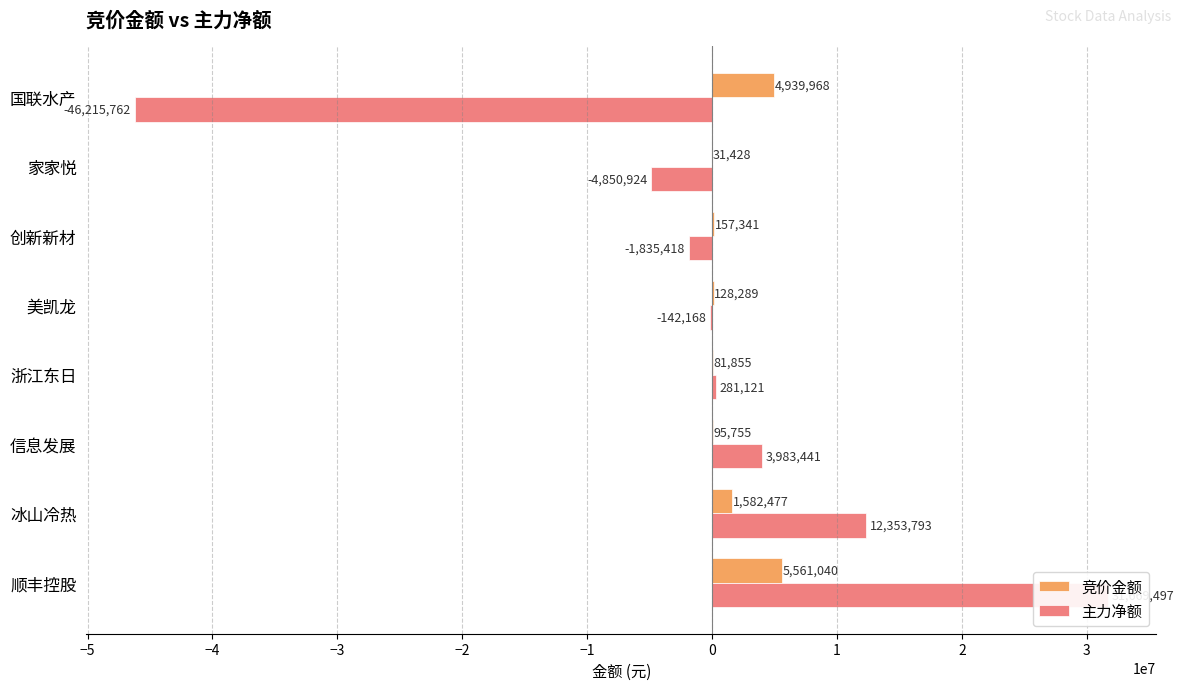

List the series in order of their overall mean, highest first.

竞价金额, 主力净额